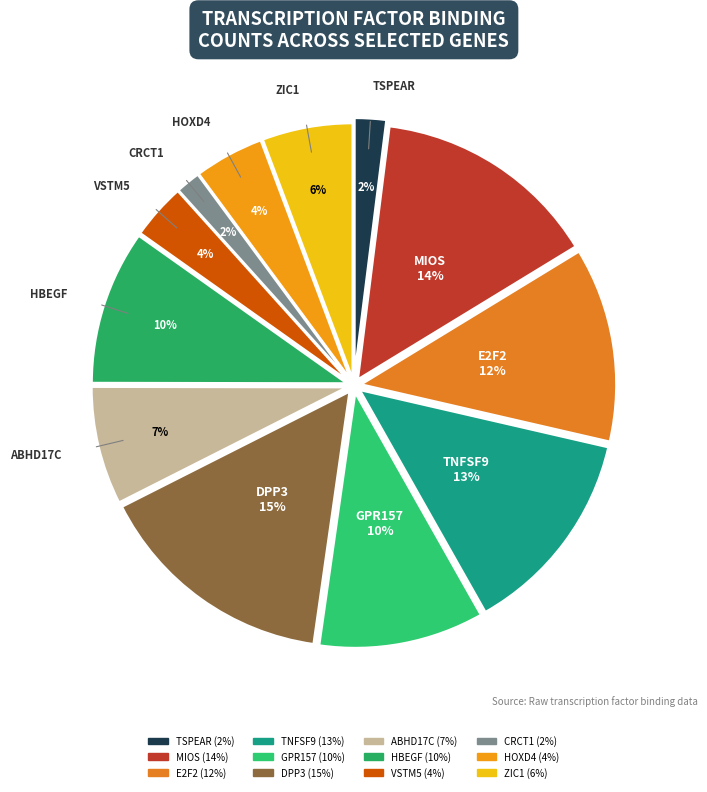

To the nearest percent, what is the average slice percentage?

8%